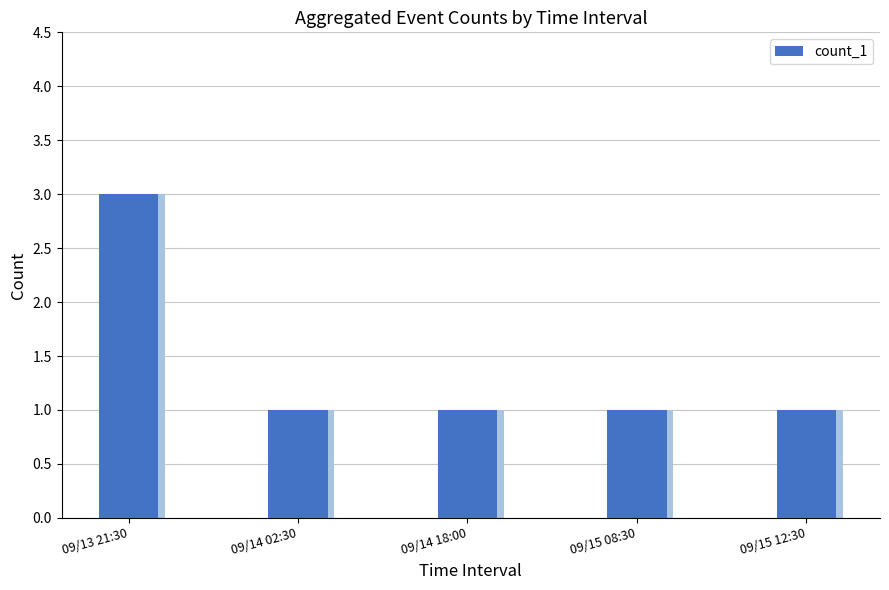

How many categories are shown in the chart?

5